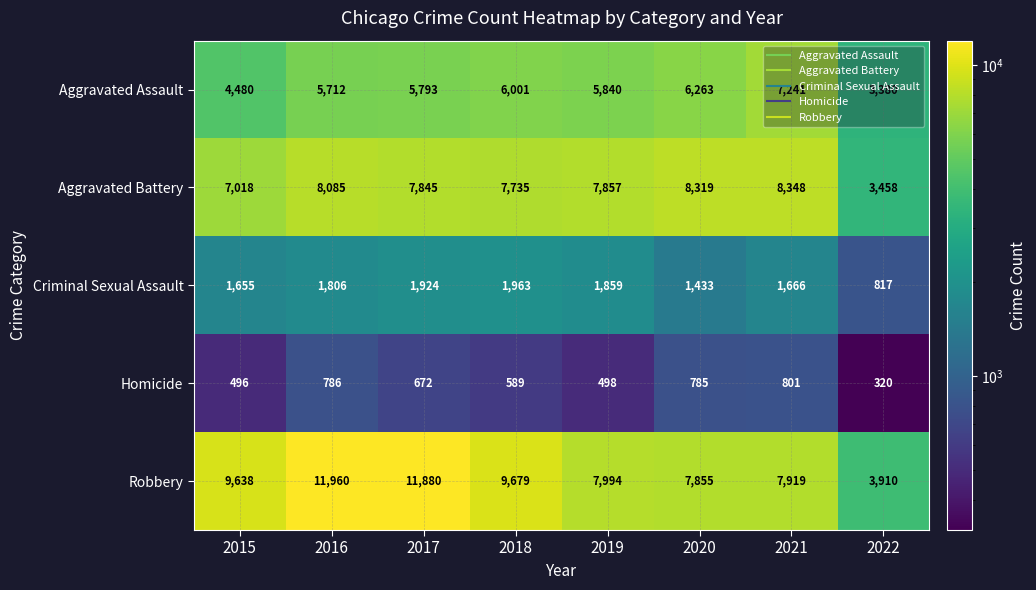

Which category has the highest value in the Aggravated Assault series?

2021